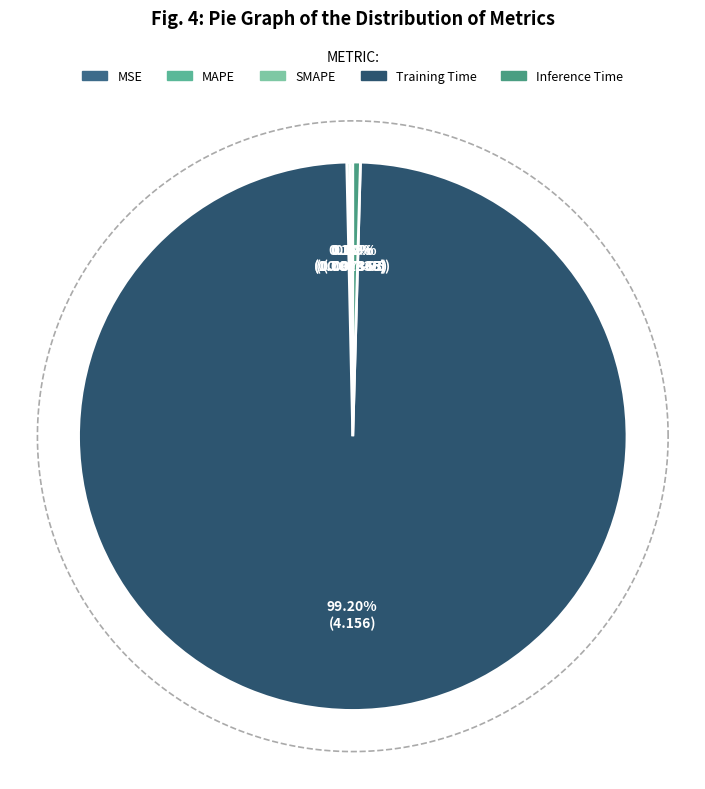

To the nearest percent, what is the difference between the largest and smallest slice percentages?

99%